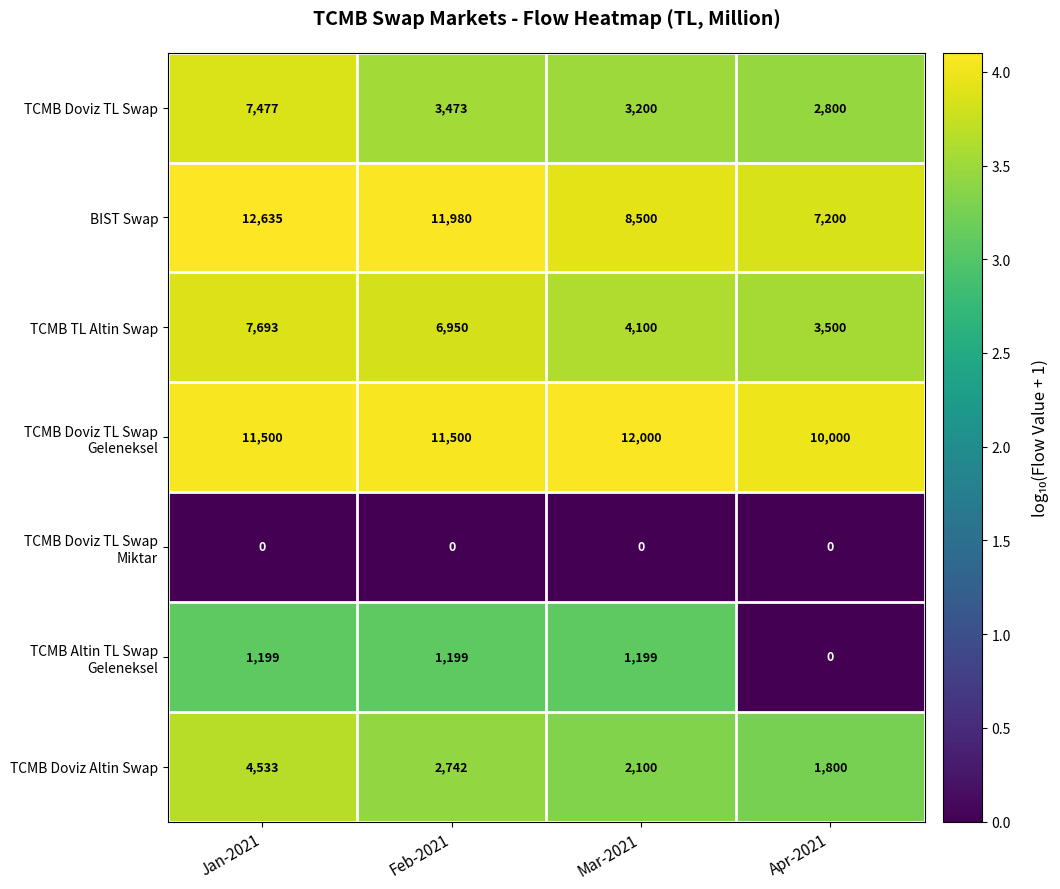

What is the maximum value shown in the chart?

12635